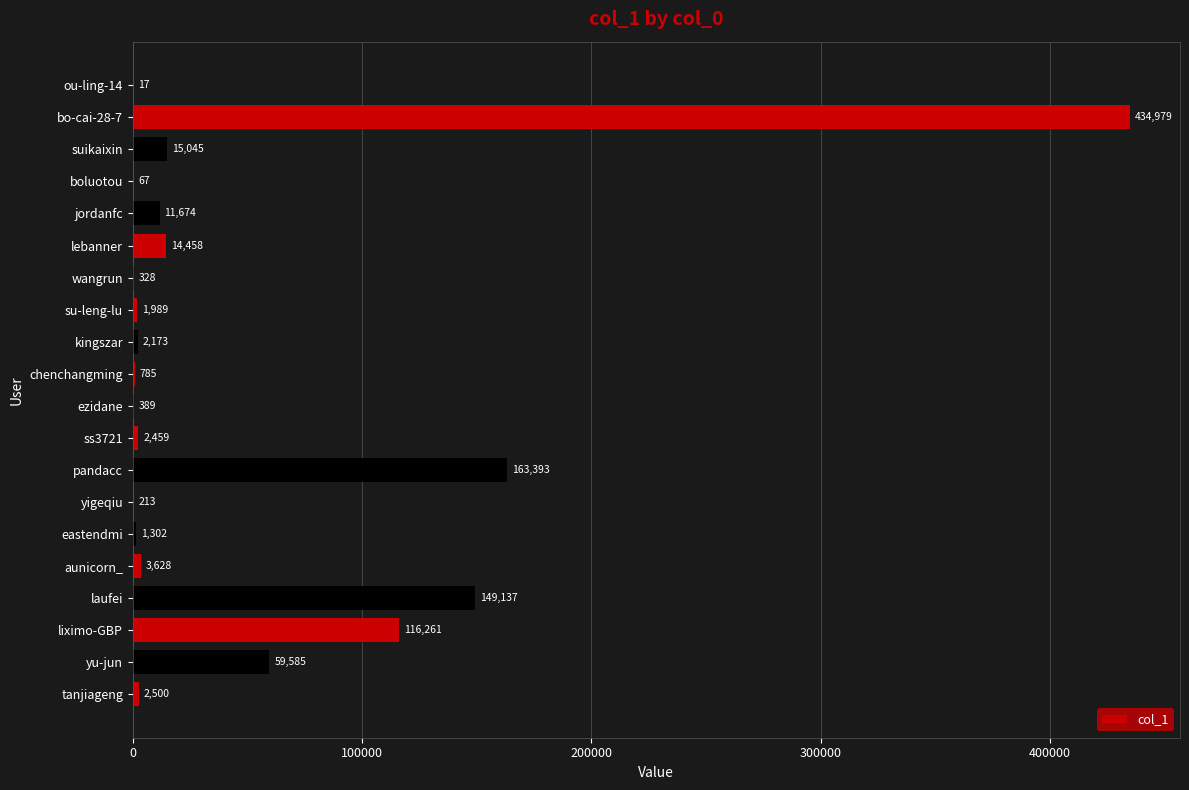

How many data points does each series have?

20